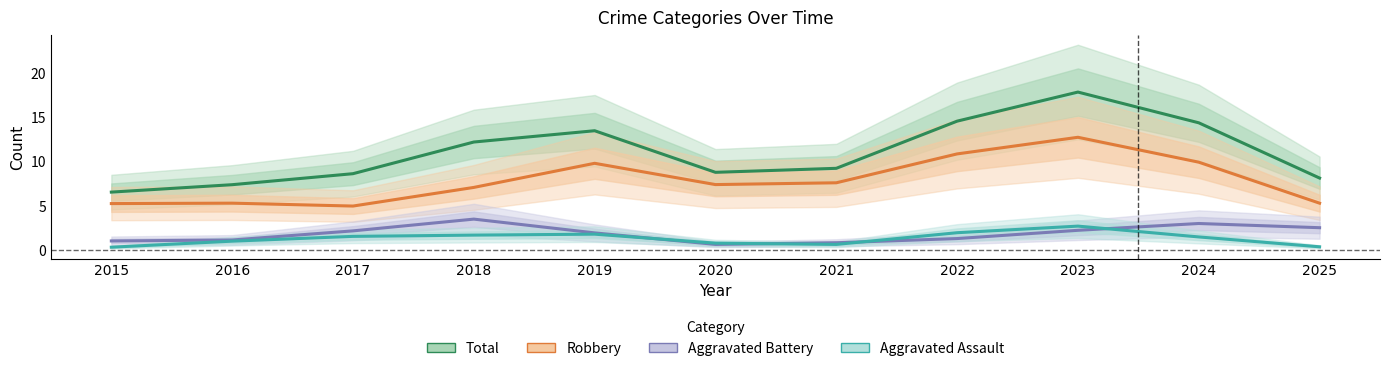

The Robbery series shows 9.8 at 2019. True or false?

True